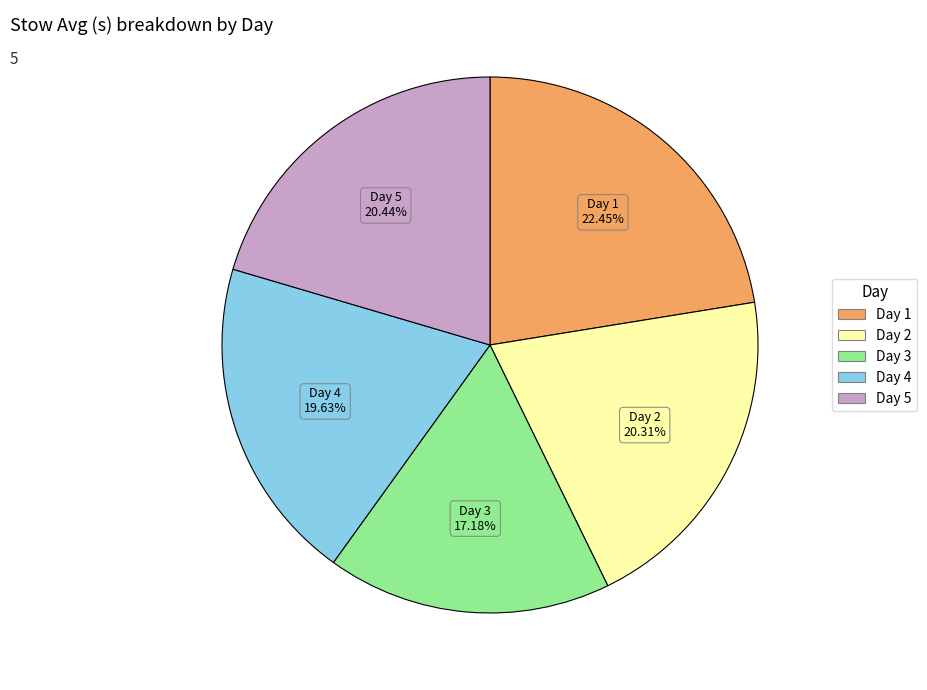

Is there a majority slice in this chart?

No